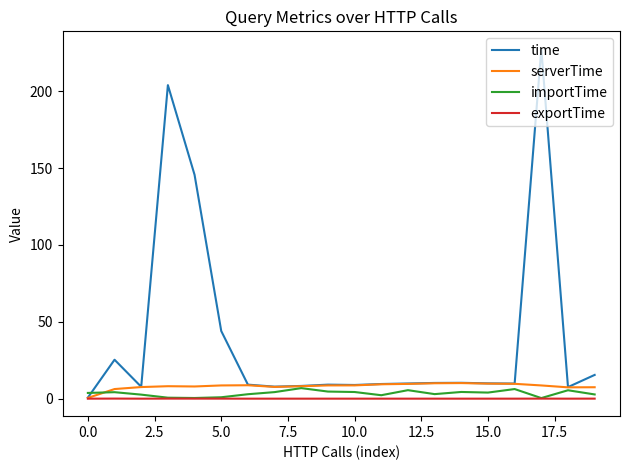

Count the number of data series in this chart.

4